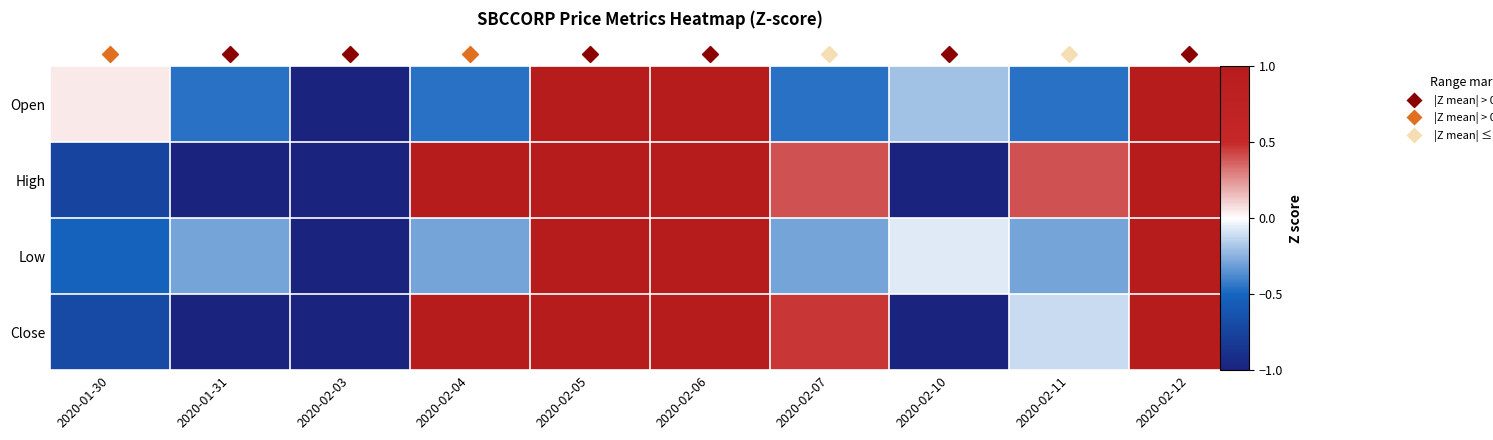

At which category is the sum across all series the highest?

2020-02-05